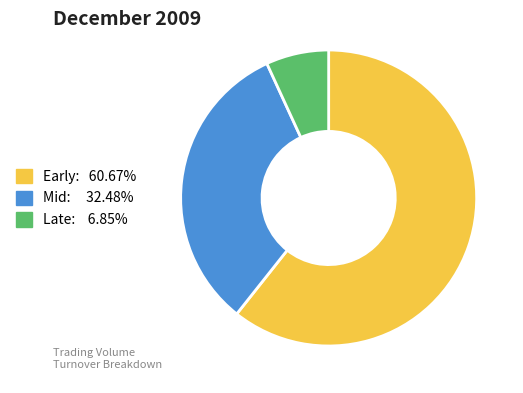

Is there any slice that represents more than half of the pie?

Yes